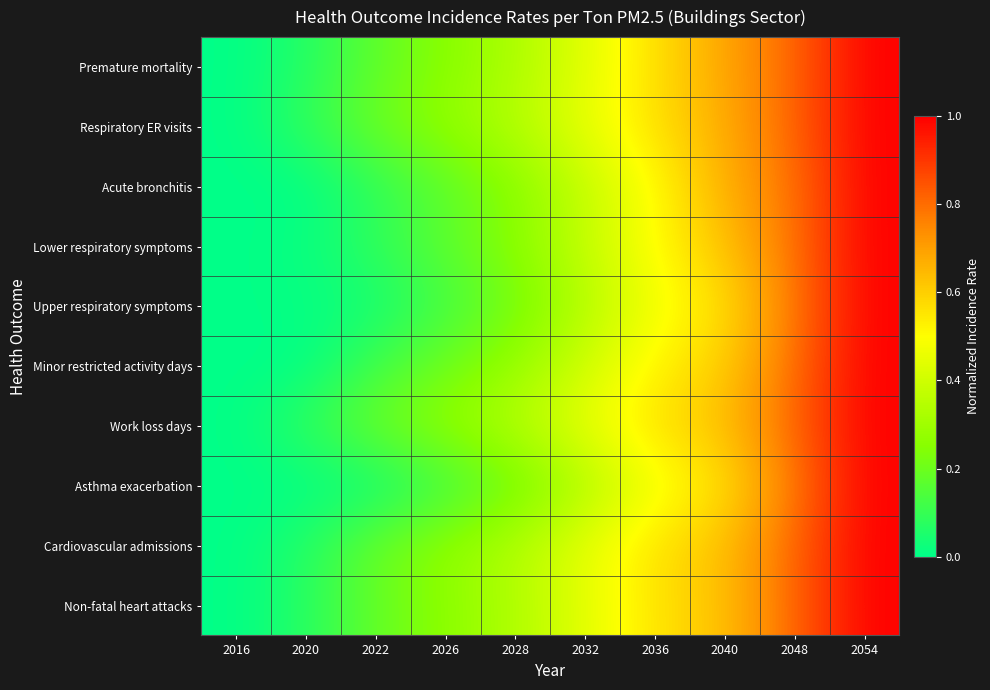

Rank the series at 2054 from lowest to highest value.

Premature mortality, Respiratory ER visits, Acute bronchitis, Lower respiratory symptoms, Upper respiratory symptoms, Minor restricted activity days, Work loss days, Asthma exacerbation, Cardiovascular admissions, Non-fatal heart attacks